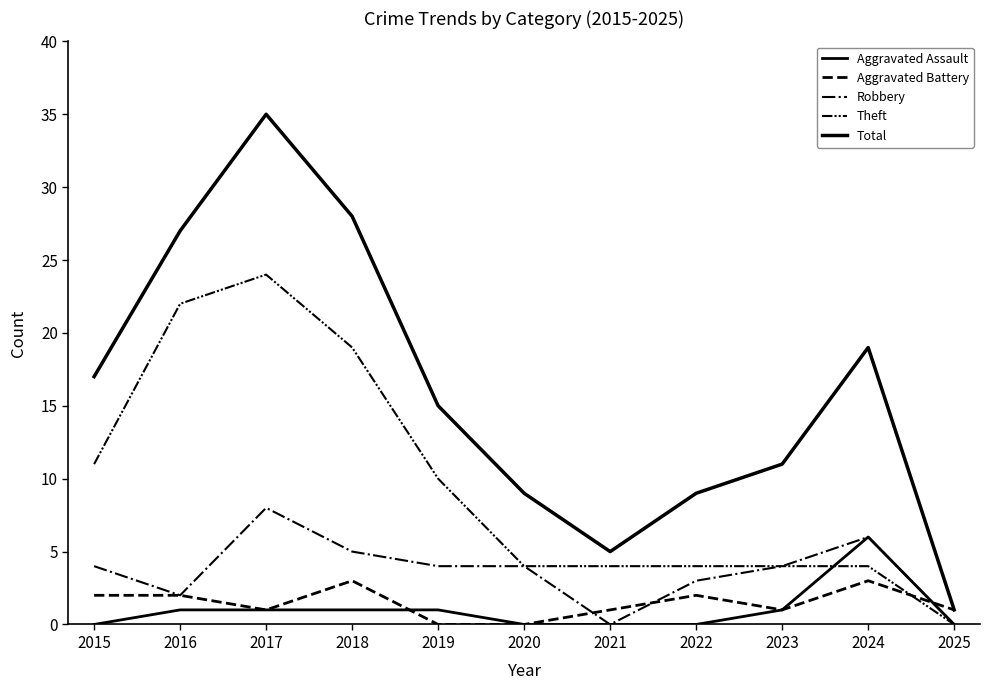

What is the difference between the maximum and minimum values in the Aggravated Battery series?

3